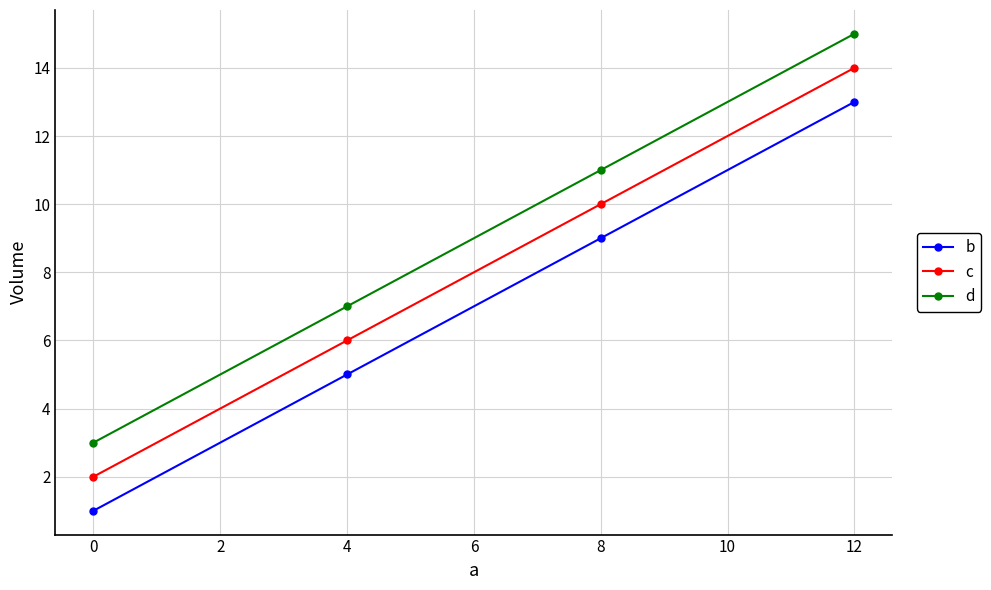

At which label does b reach its peak?

12